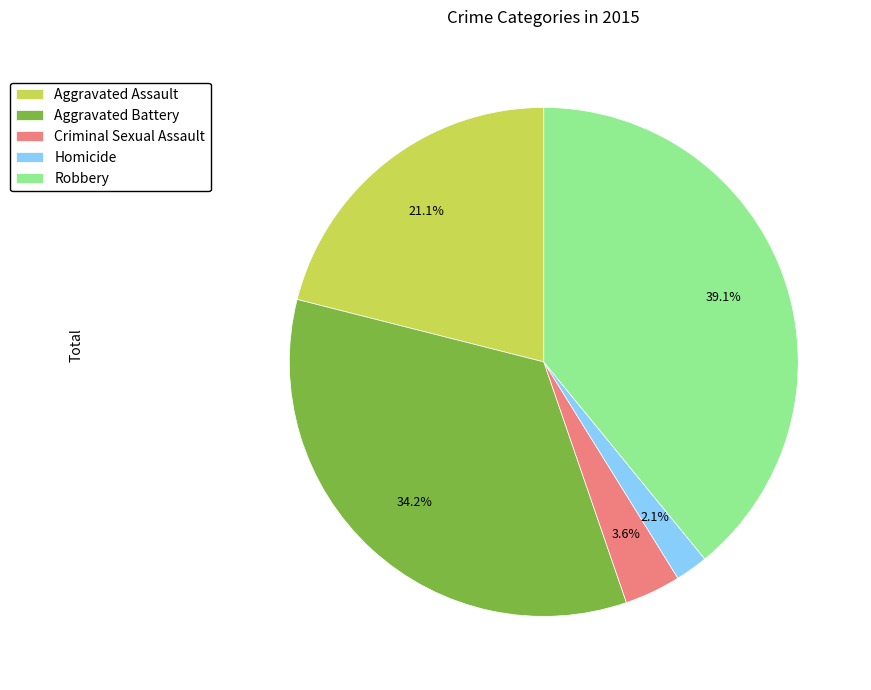

Which slice is the smallest?

Homicide